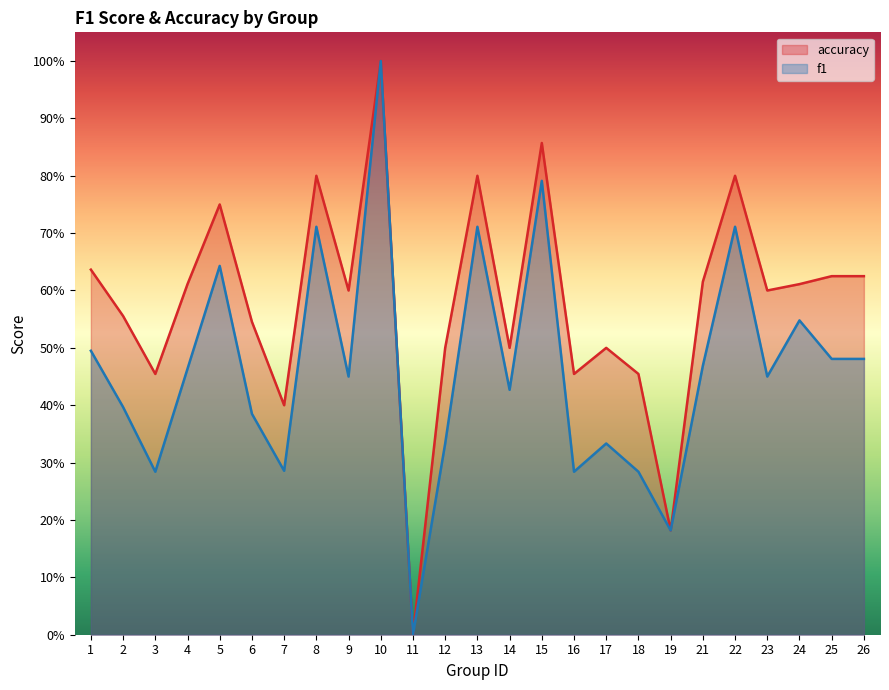

Reading left to right, what are all the values shown in this chart?

f1: 1=0.5	2=0.4	3=0.3	4=0.5	5=0.6	6=0.4	7=0.3	8=0.7	9=0.5	10=1.0	11=0.0	12=0.3	13=0.7	14=0.4	15=0.8	16=0.3	17=0.3	18=0.3	19=0.2	21=0.5	22=0.7	23=0.5	24=0.5	25=0.5	26=0.5
accuracy: 1=0.6	2=0.6	3=0.5	4=0.6	5=0.8	6=0.5	7=0.4	8=0.8	9=0.6	10=1.0	11=0.0	12=0.5	13=0.8	14=0.5	15=0.9	16=0.5	17=0.5	18=0.5	19=0.2	21=0.6	22=0.8	23=0.6	24=0.6	25=0.6	26=0.6